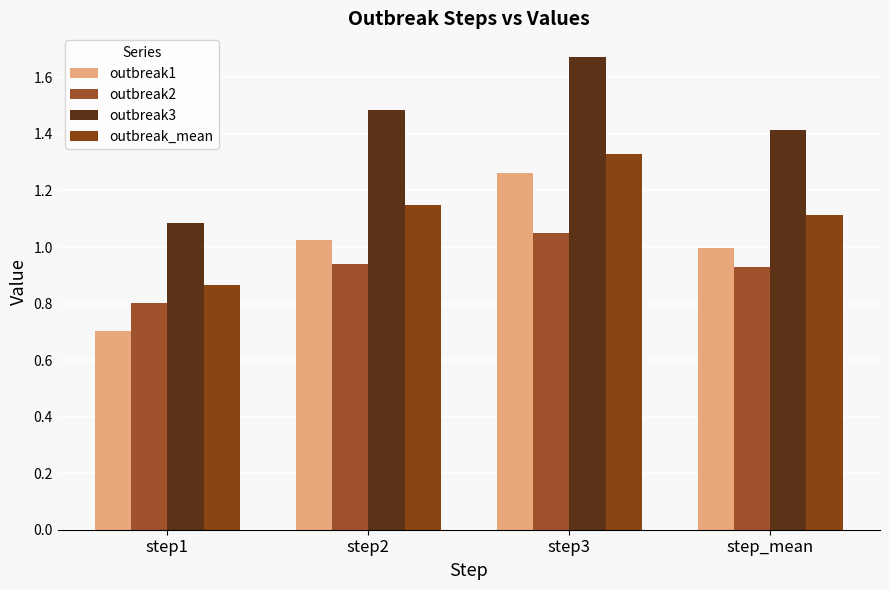

Does the chart contain stacked bars?

No